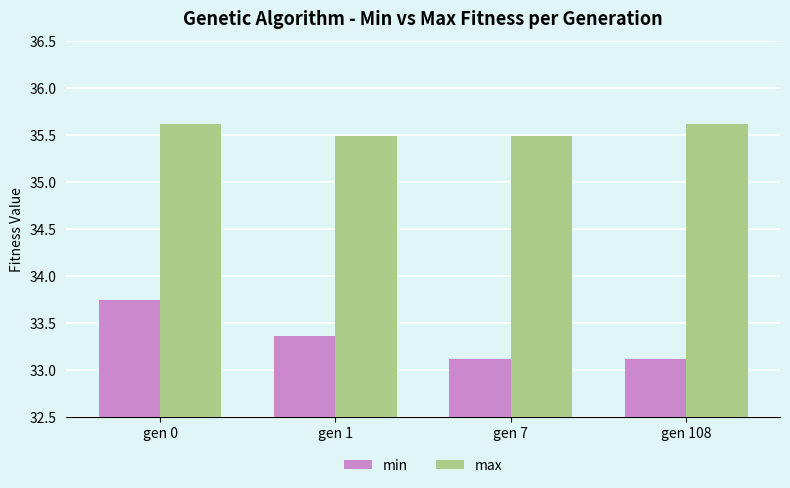

The min series shows 43.4 at gen 108. True or false?

False